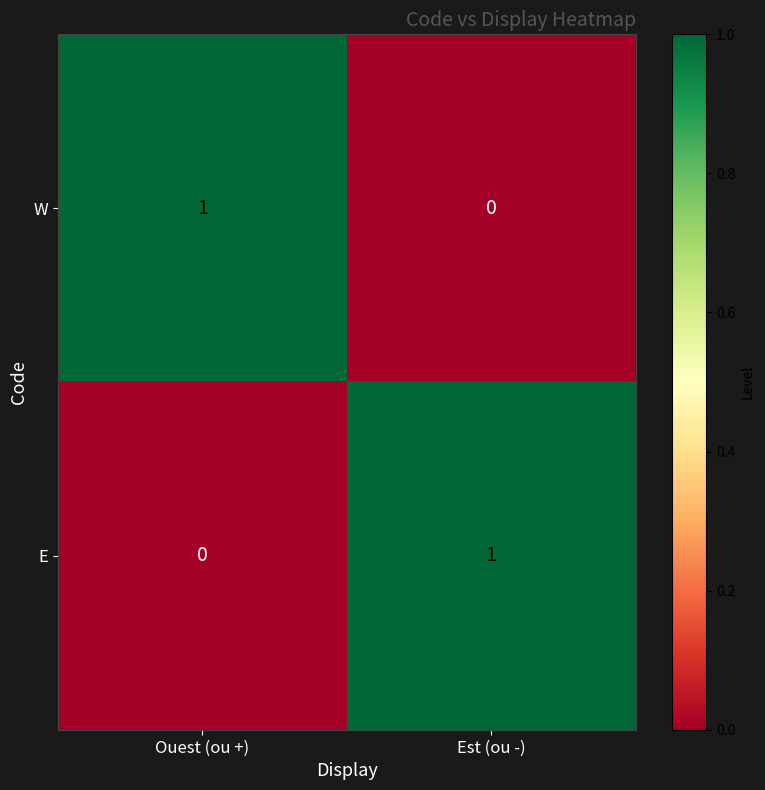

The W series shows 0 at Ouest (ou +). True or false?

False